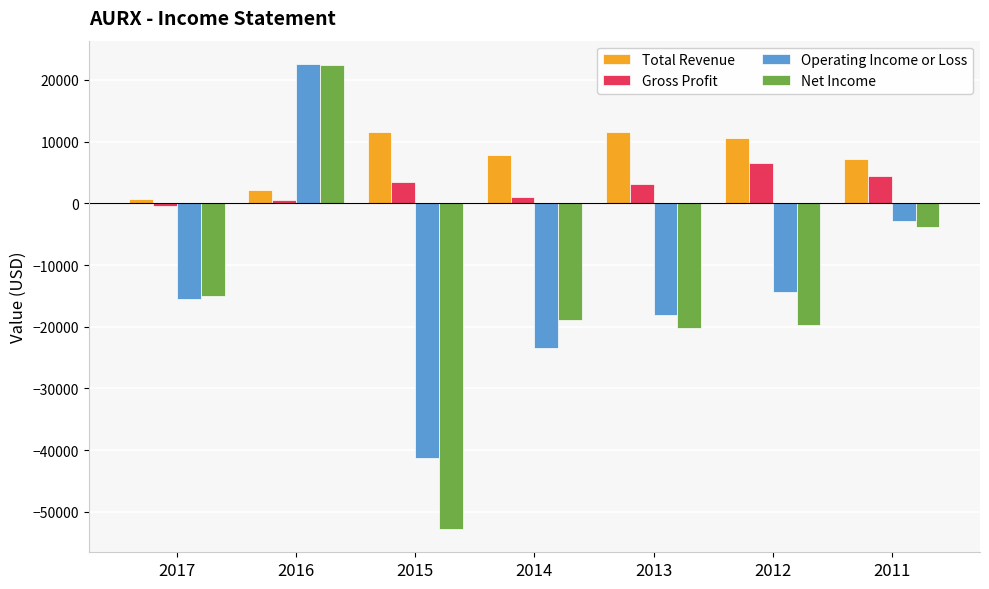

What is the value of the Total Revenue bar at the 7th from the left?

7200